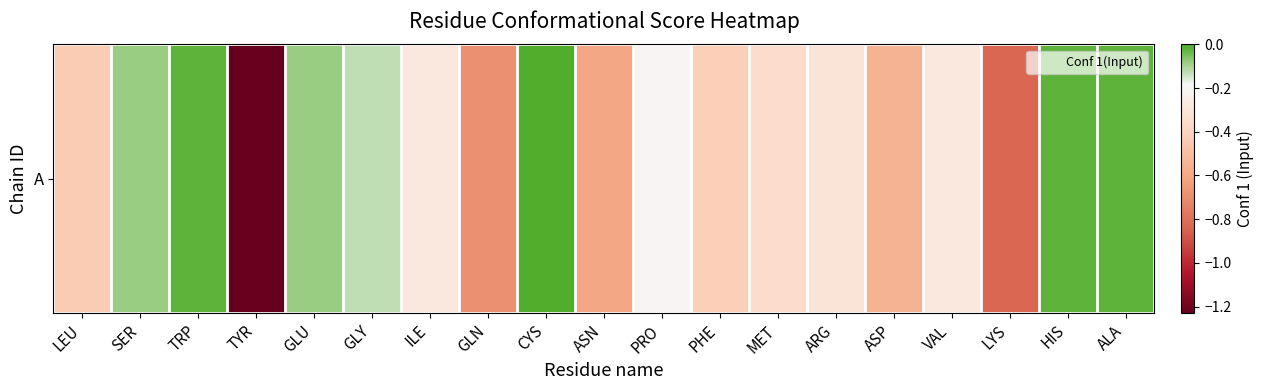

List the labels in order of value, smallest first.

TYR, LYS, GLN, ASN, ASP, LEU, PHE, MET, ARG, VAL, ILE, PRO, GLY, GLU, SER, TRP, HIS, ALA, CYS